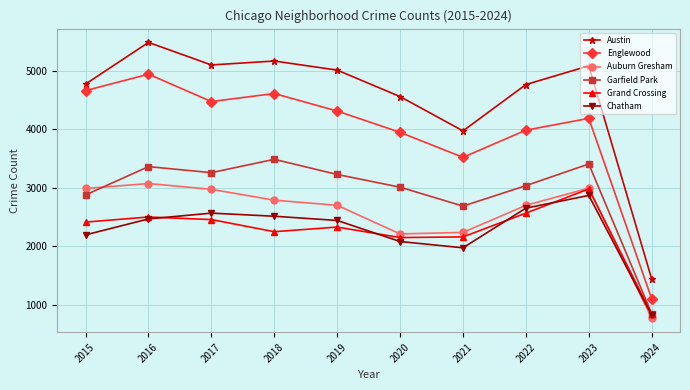

At how many categories does at least one series exceed 3466?

9